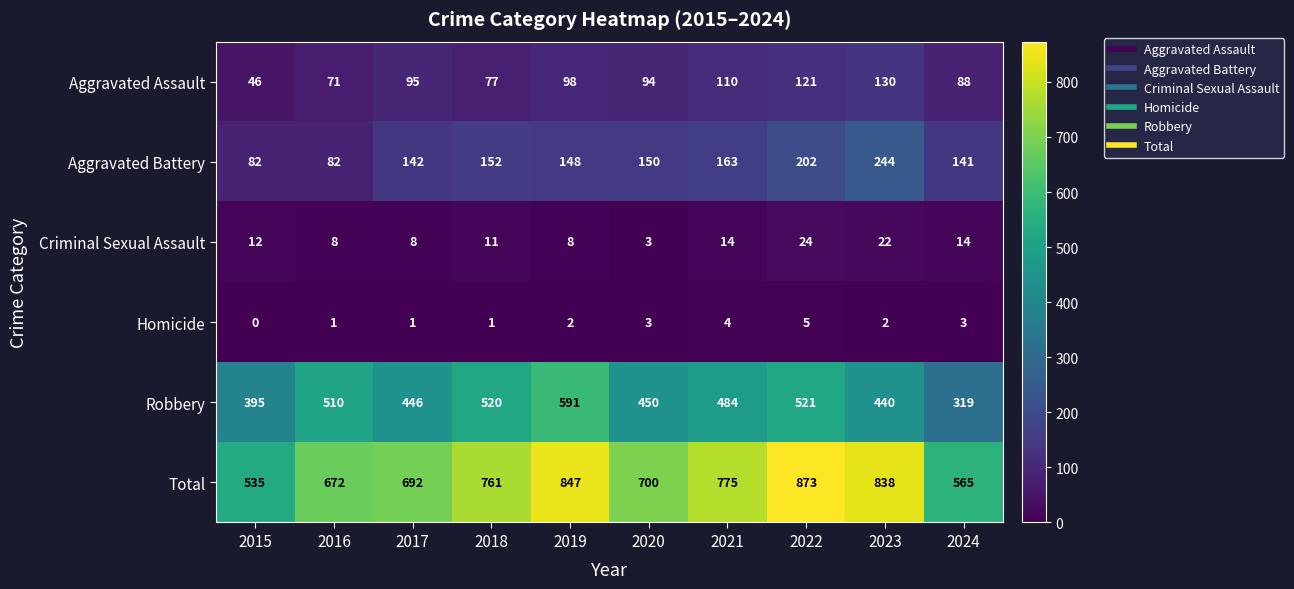

What is the sum of all Total values?

7258